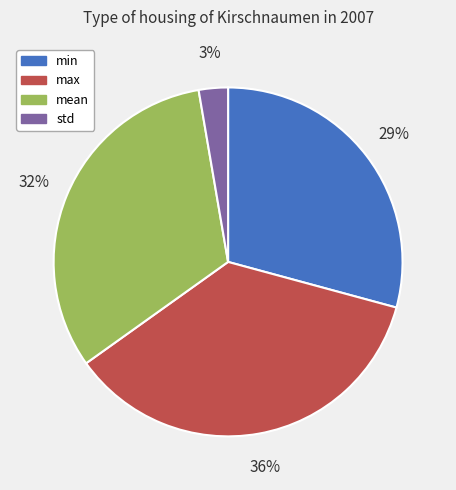

Combined, do max and min account for over 50%?

Yes